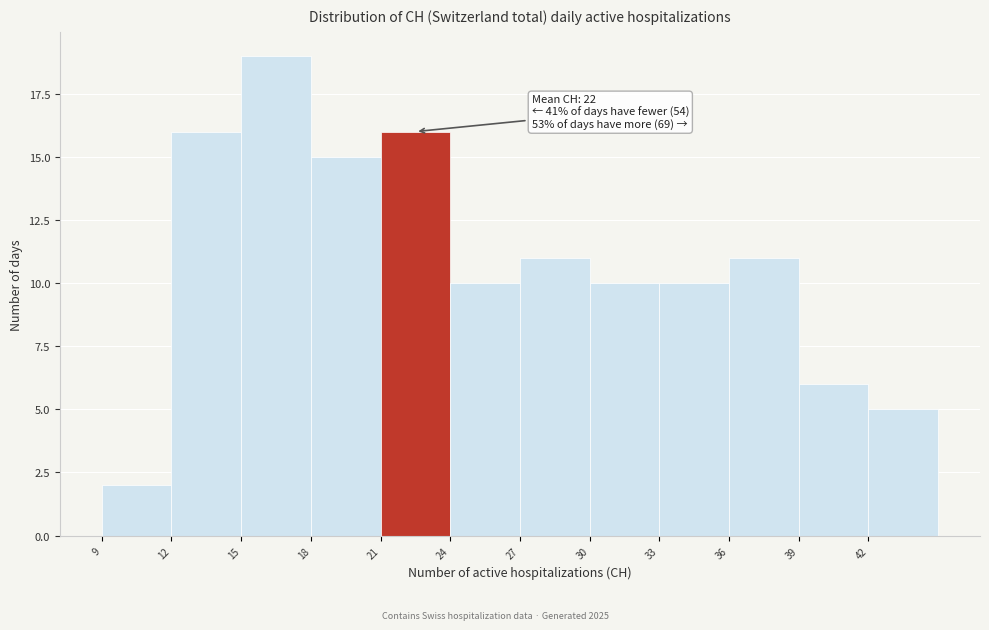

Over which range of the x-axis is the bar tallest?

15 to 18